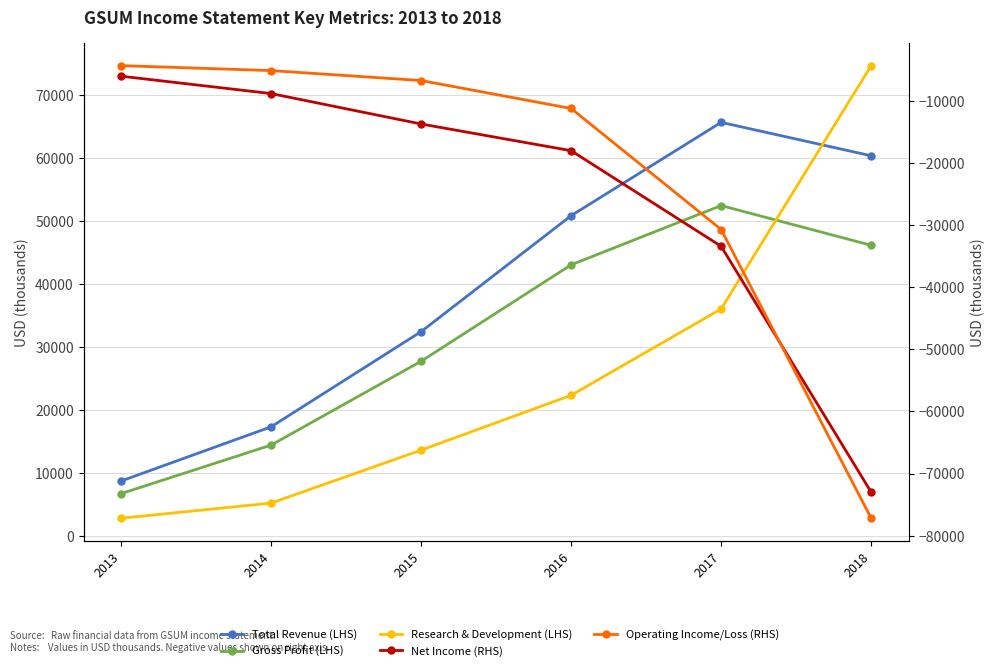

The value of Research & Development (LHS) at 2018 is 117787. True or false?

False